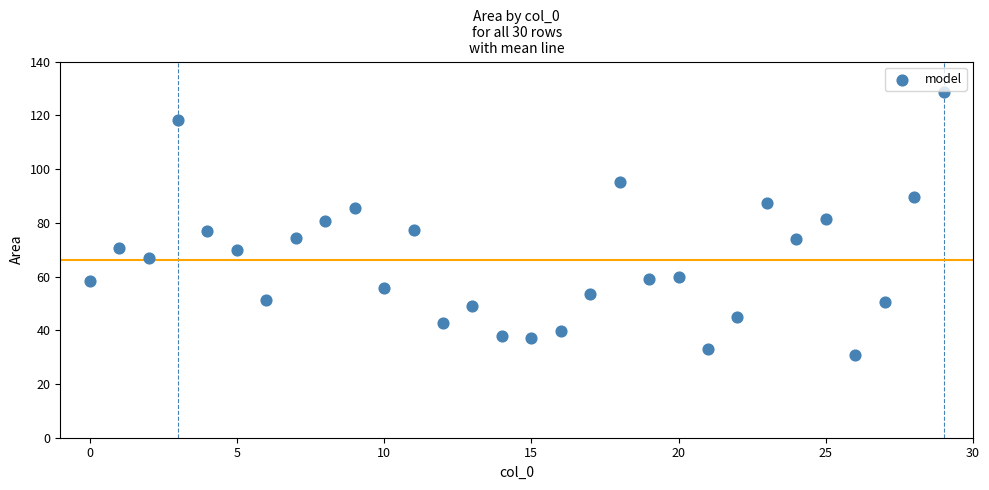

What is the range of Y values (max minus min)?

97.9